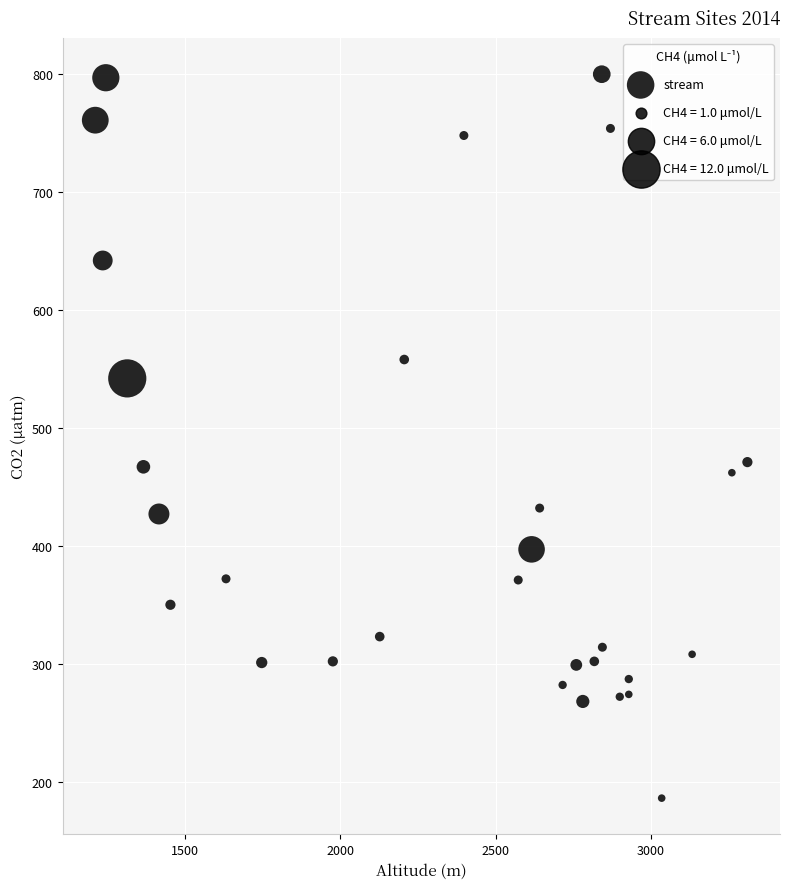

What is the range of Y values (max minus min)?

614